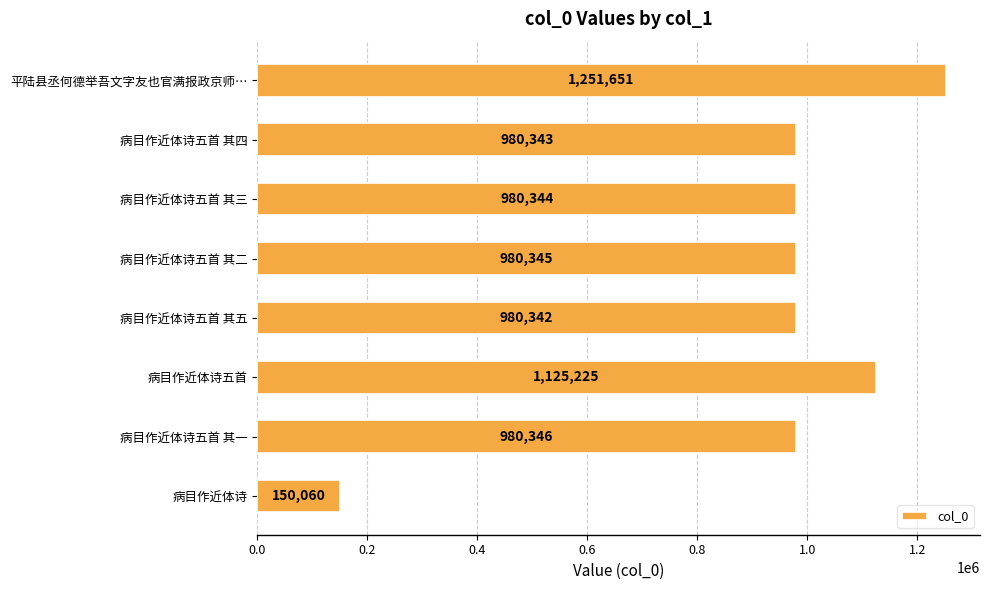

What is the change in value from 病目作近体诗五首 其四 to 病目作近体诗五首 其二?

+2